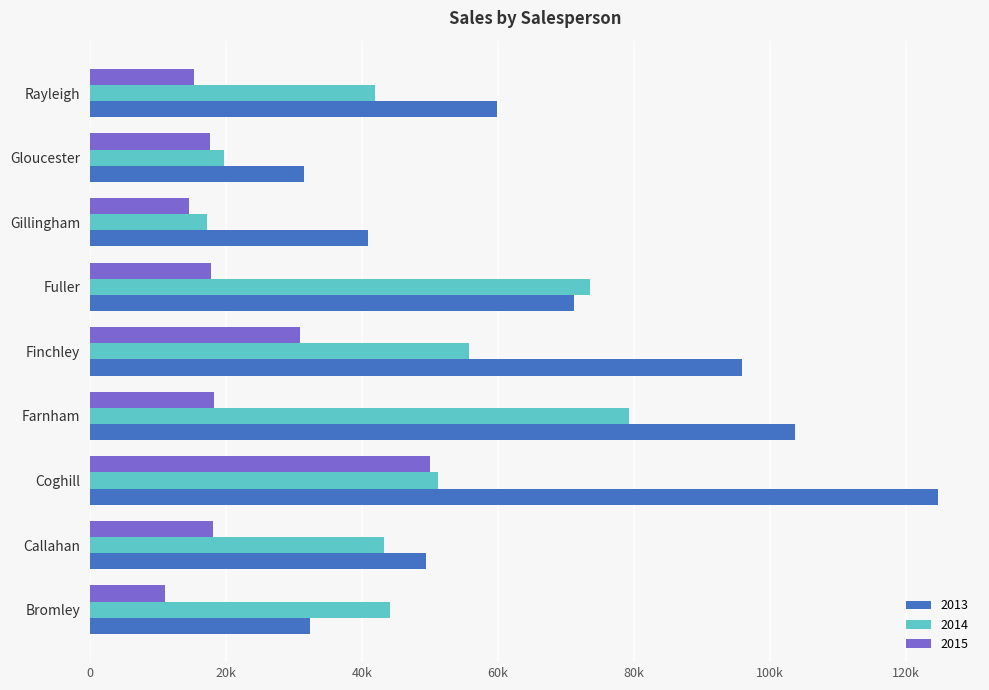

What is the difference between the maximum and minimum values in the 2013 series?

93222.4